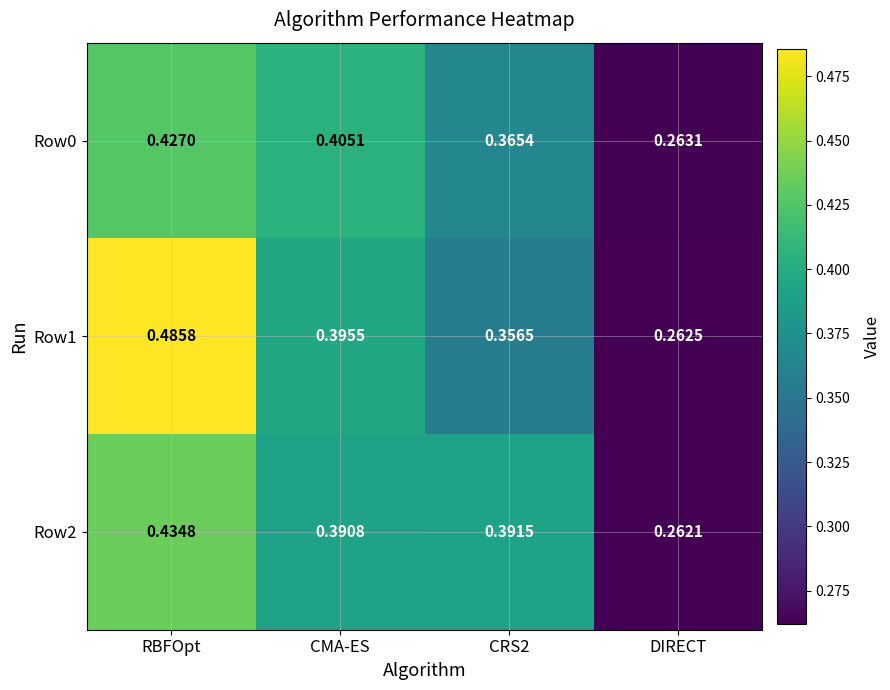

Which series has the largest total across all categories?

Row1